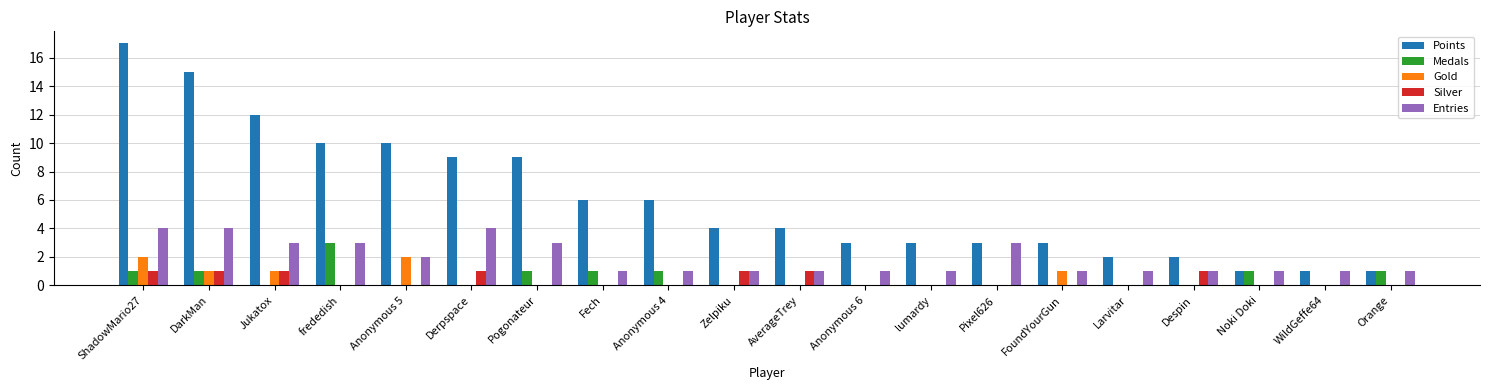

What are all the series names shown in the legend?

Points, Medals, Gold, Silver, Entries